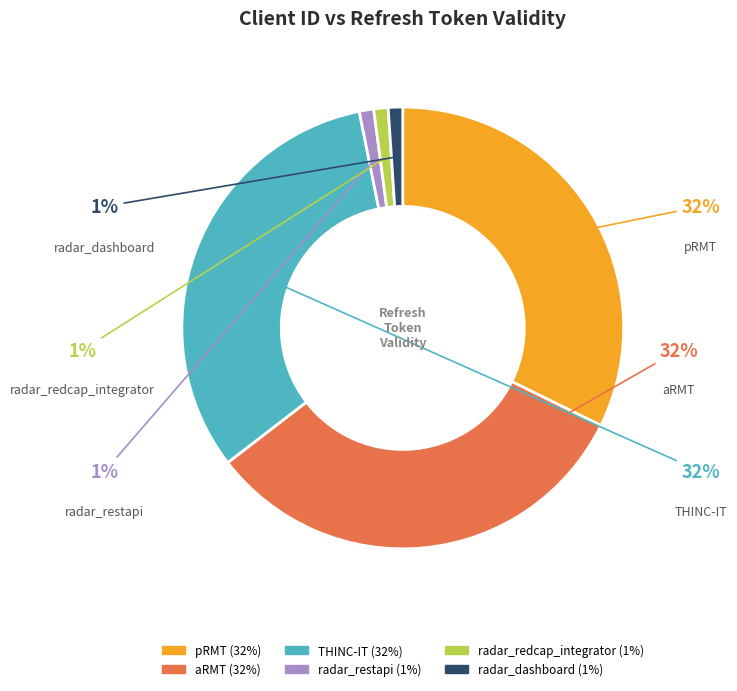

Count the number of slices in the pie.

6